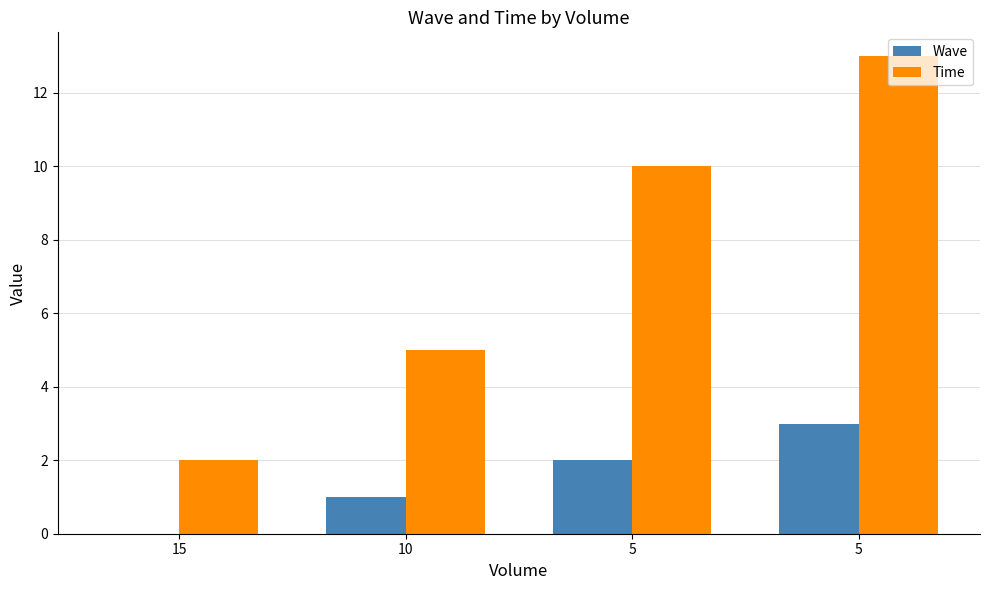

How many groups of bars are there?

4